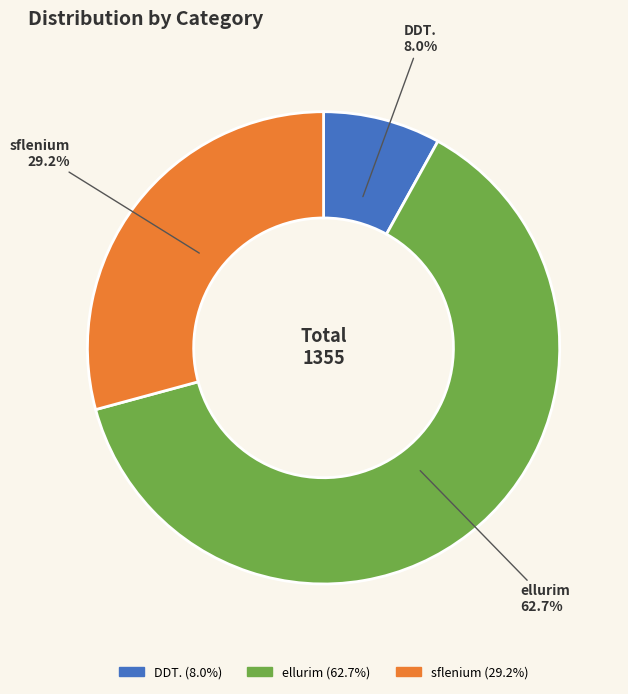

Count the number of slices in the pie.

3